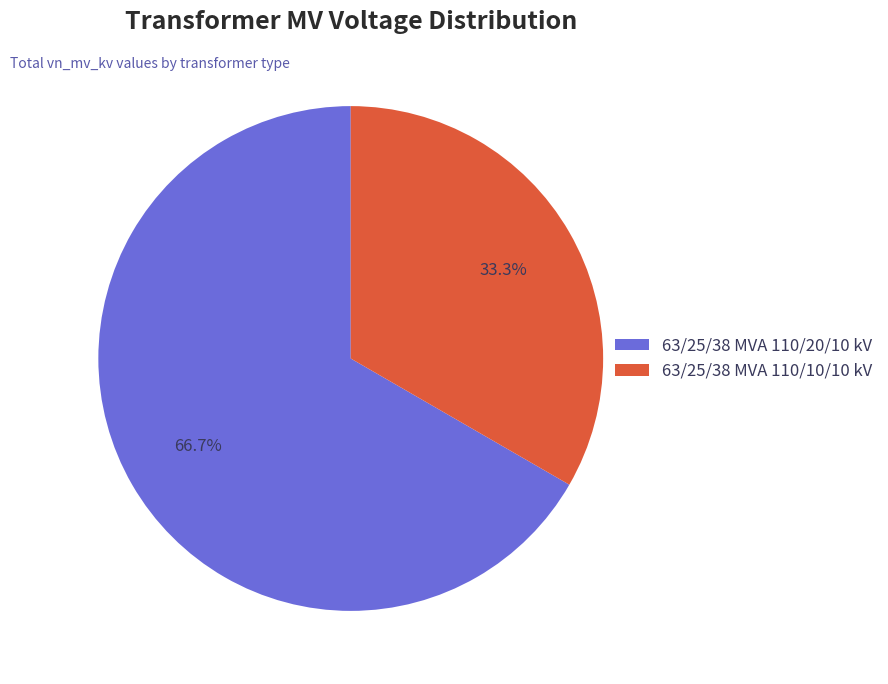

Does 63/25/38 MVA 110/20/10 kV represent more than half of the total?

Yes